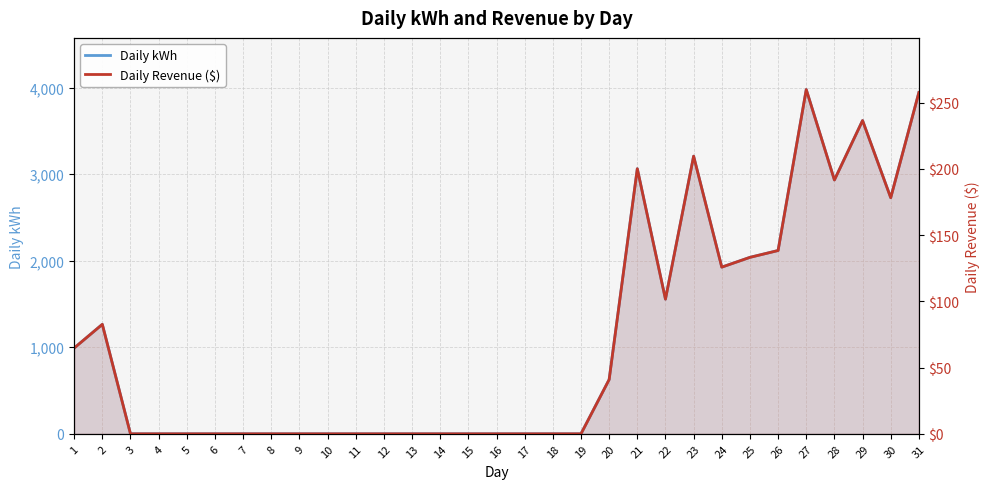

Rank the categories by Daily kWh value from lowest to highest.

3, 4, 5, 6, 7, 8, 9, 10, 11, 12, 13, 14, 15, 16, 17, 18, 19, 20, 1, 2, 22, 24, 25, 26, 30, 28, 21, 23, 29, 31, 27